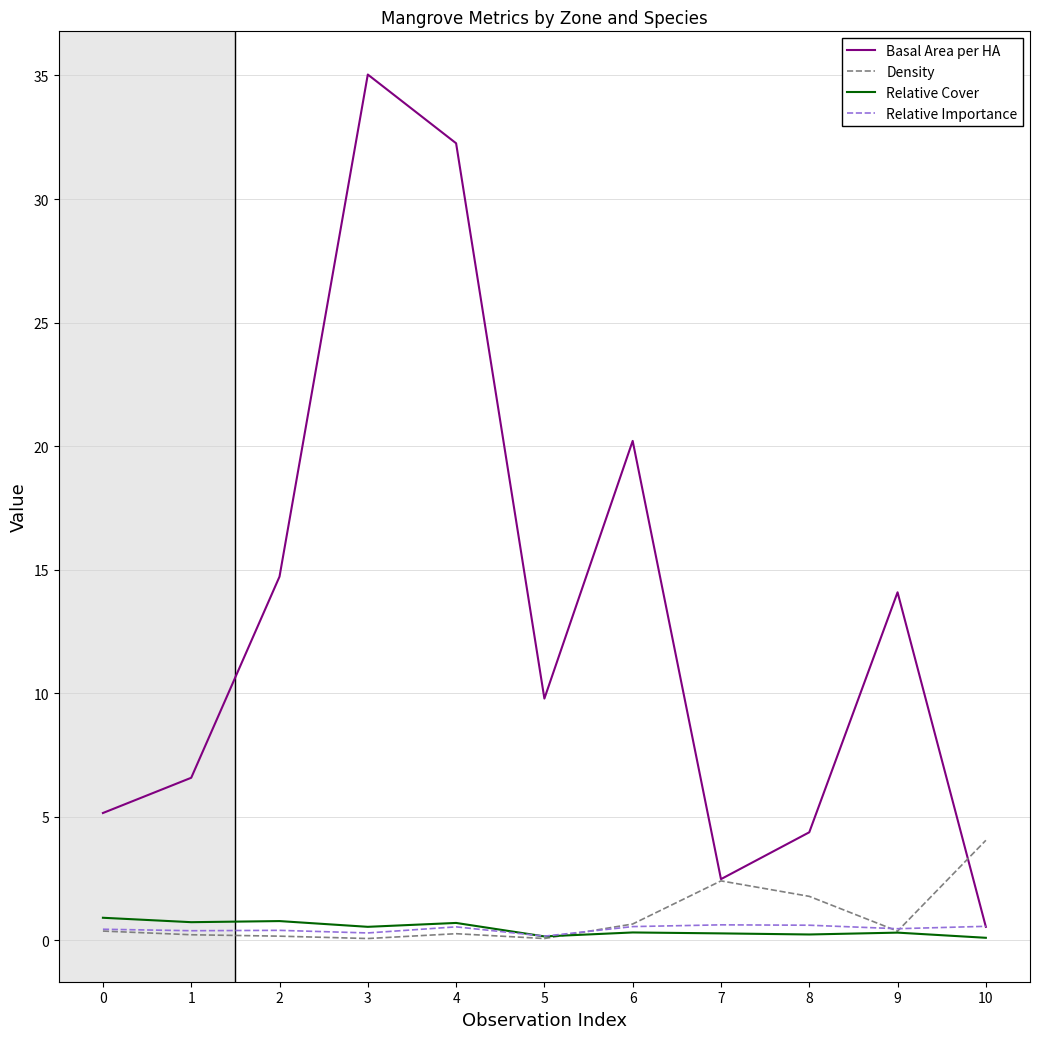

The Density series shows 0.3 at 4. True or false?

True